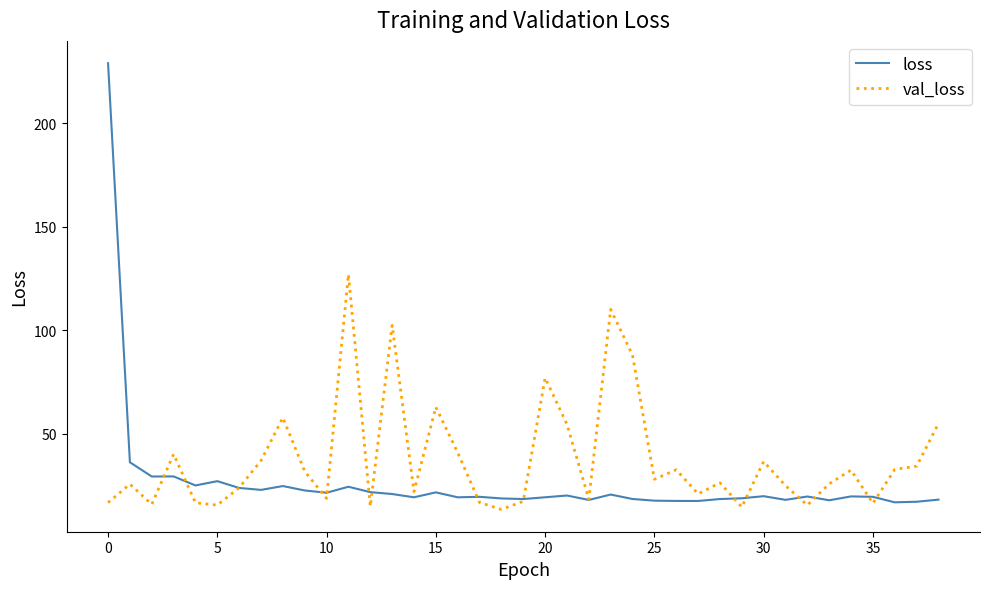

Rank the series by their average value, from lowest to highest.

loss, val_loss